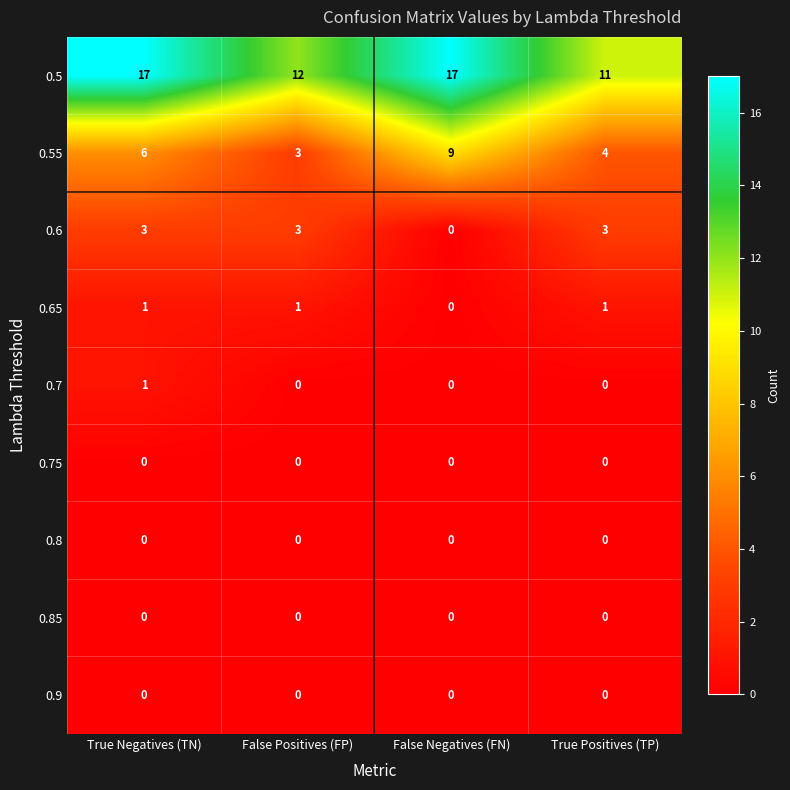

What is the difference between the second highest and minimum values in the 0.5 series?

6